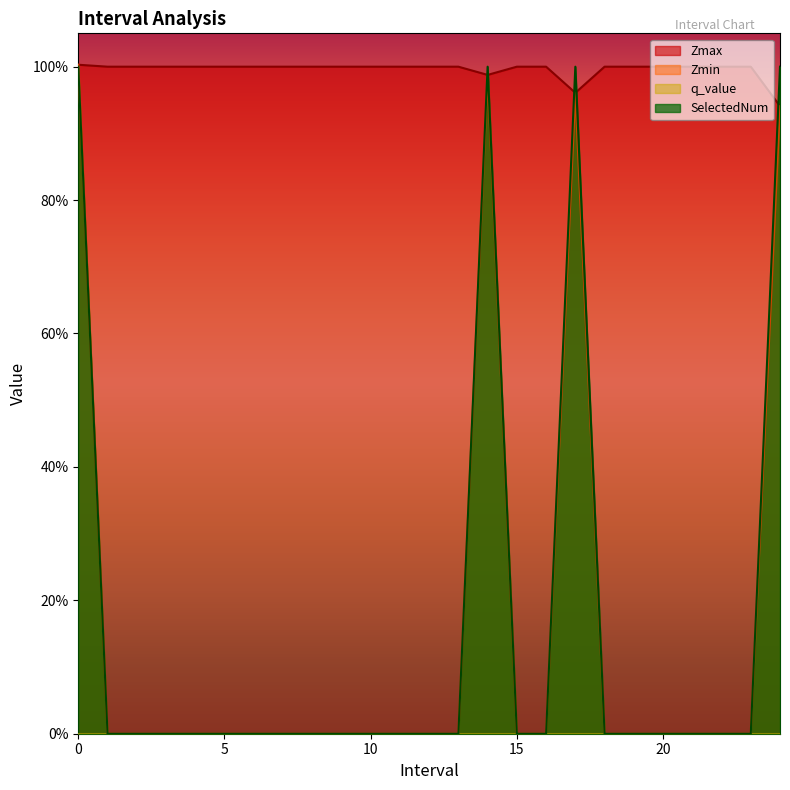

What is the value of the Zmax point at the 5th from the left?

1.0